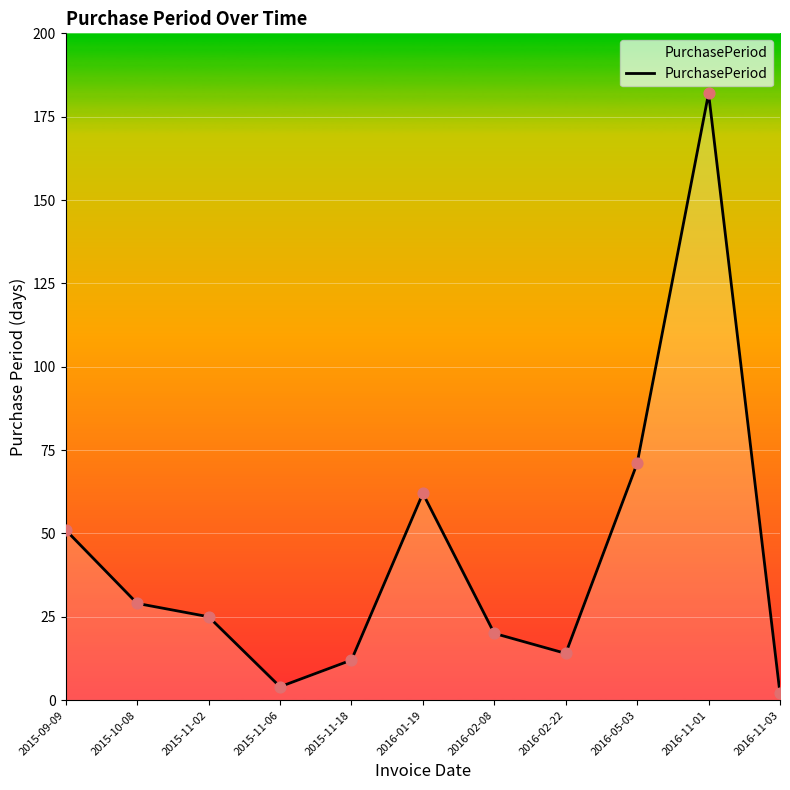

What is the change in value from 2015-11-02 to 2016-11-03?

-23